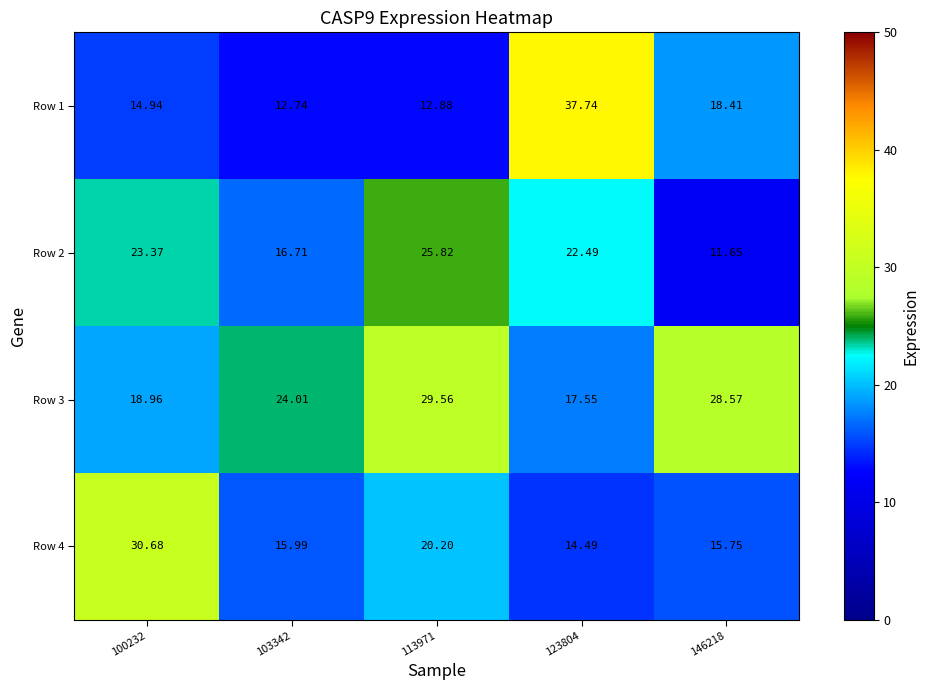

Is the value of Row 4 at 123804 greater than the value of Row 2 at 113971?

No